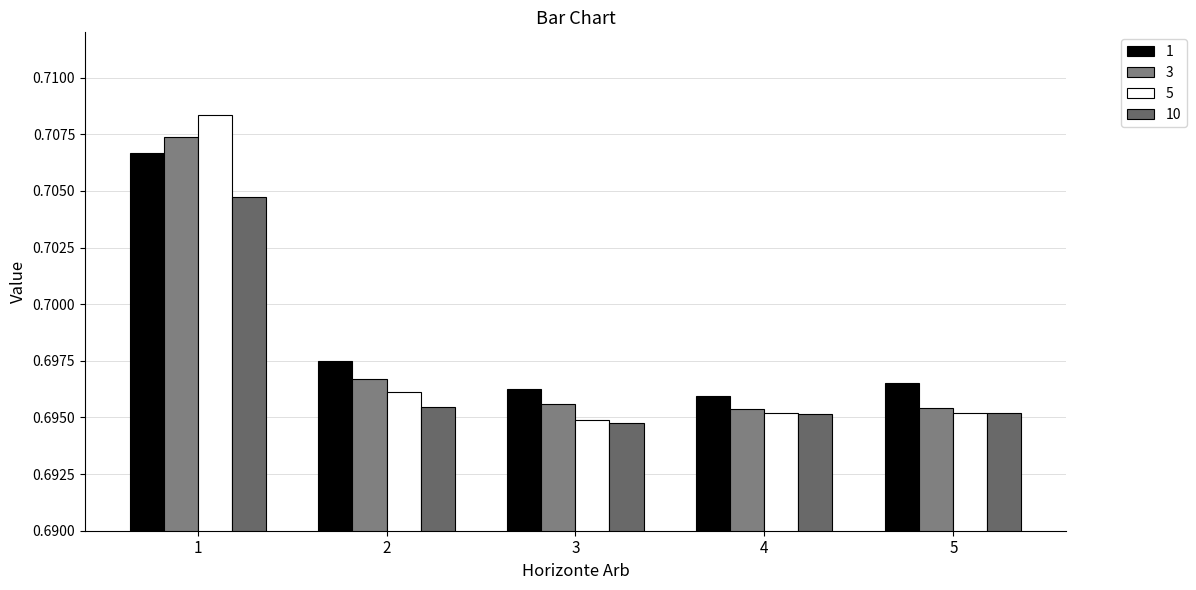

How many distinct data groups are displayed?

4